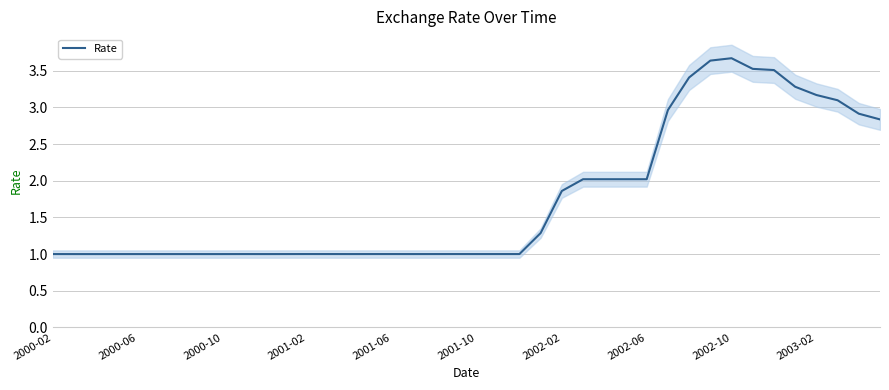

How many points are lower than both their immediate neighbors (excluding endpoints)?

8